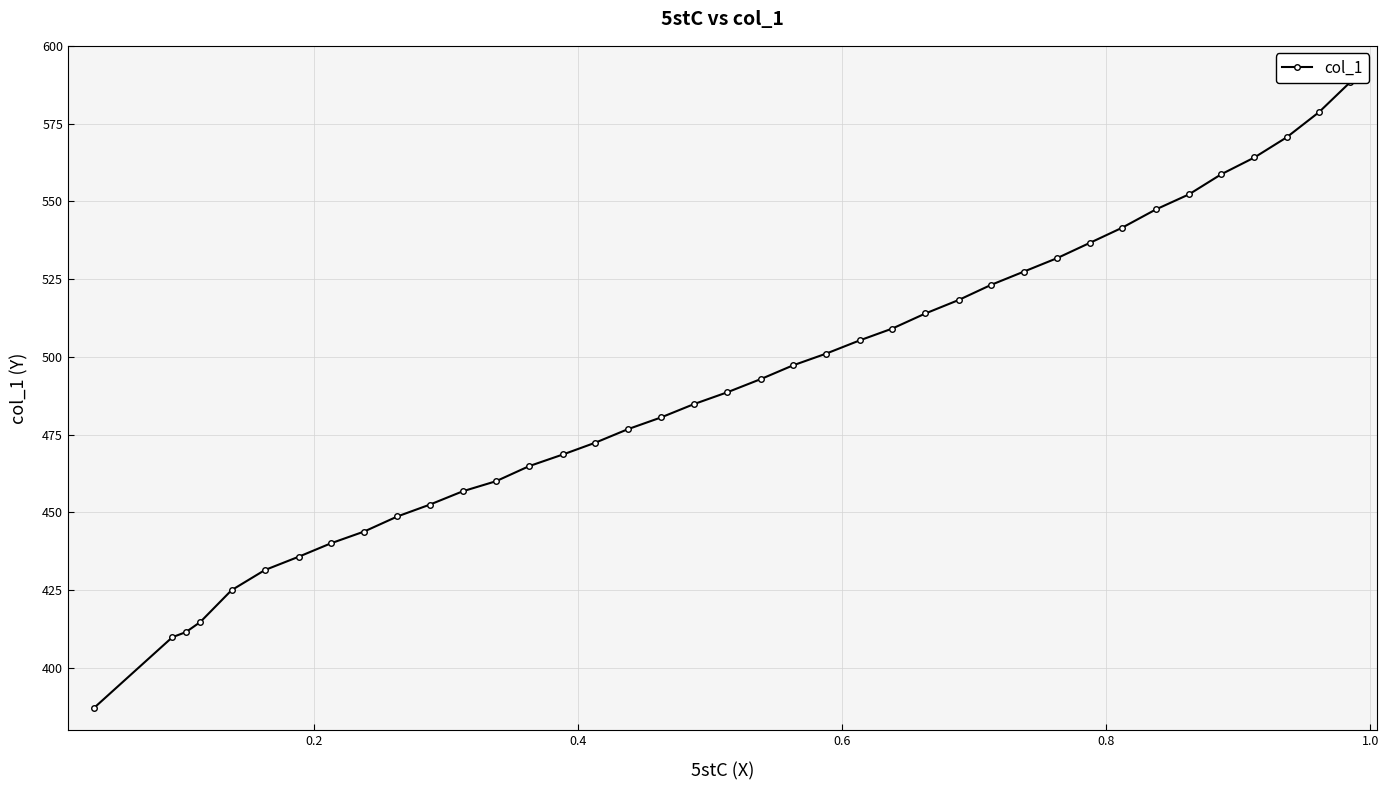

True or false: the data has more than 0 interior local peaks.

False